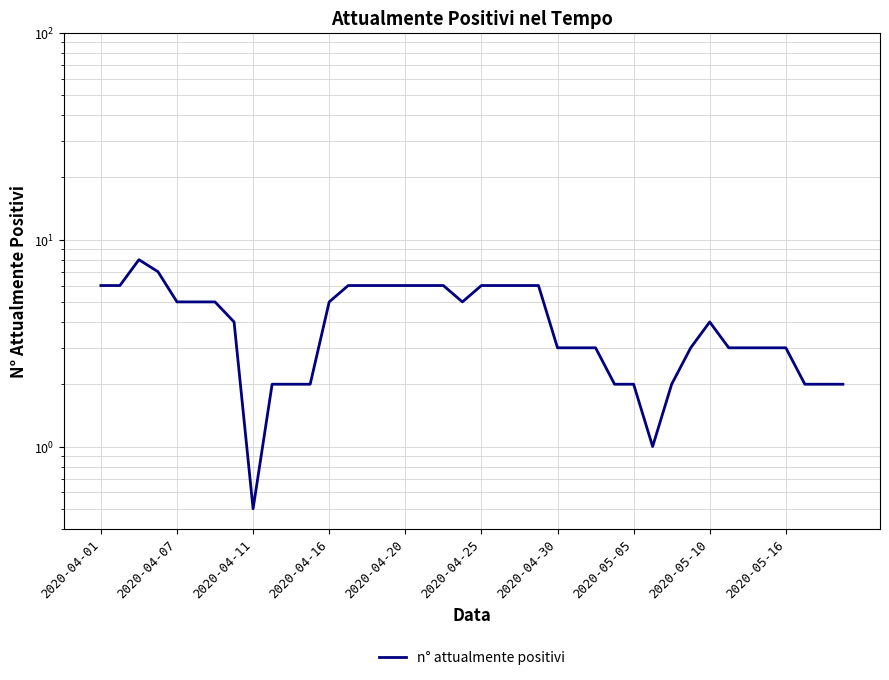

What is the sum of all values?

163.5